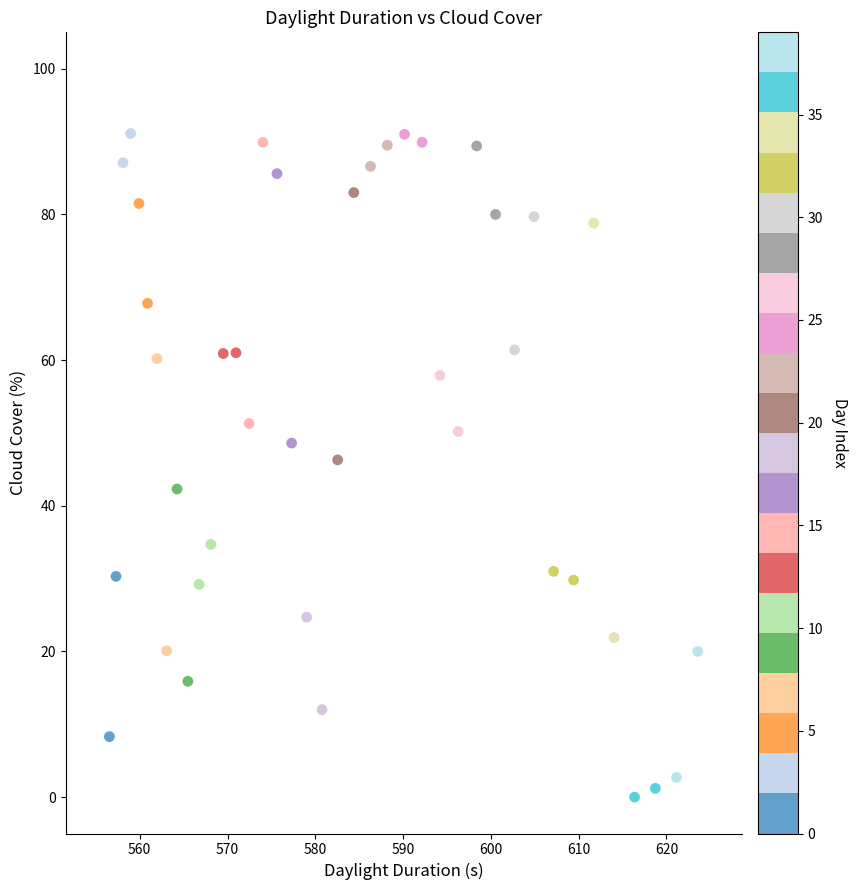

What Y value in the scatter plot is closest to 45?

46.3